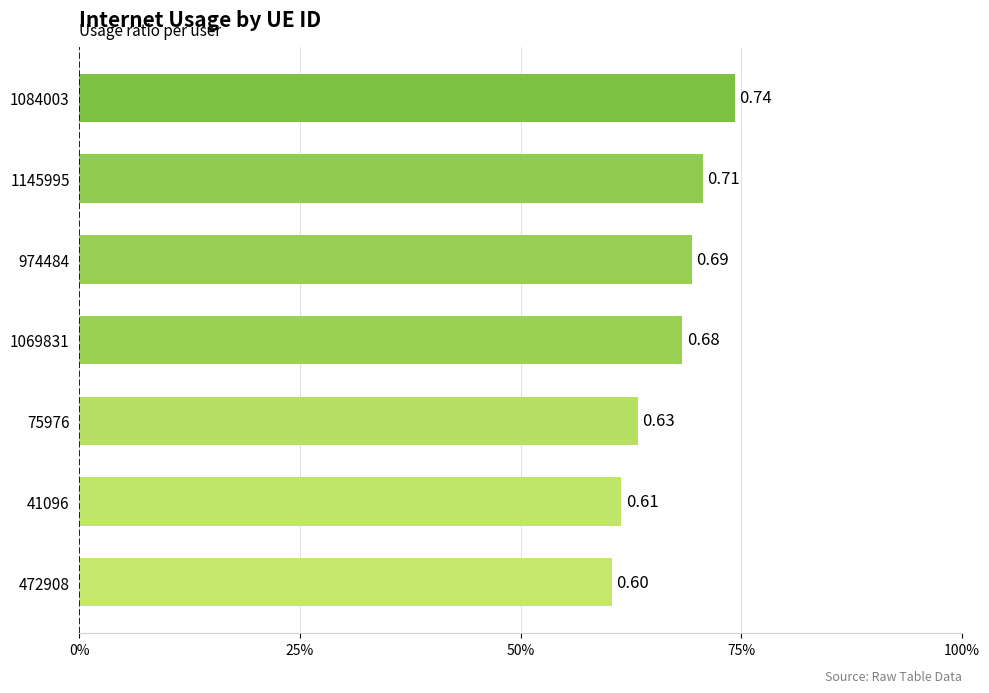

What is the minimum value shown in the chart?

0.6